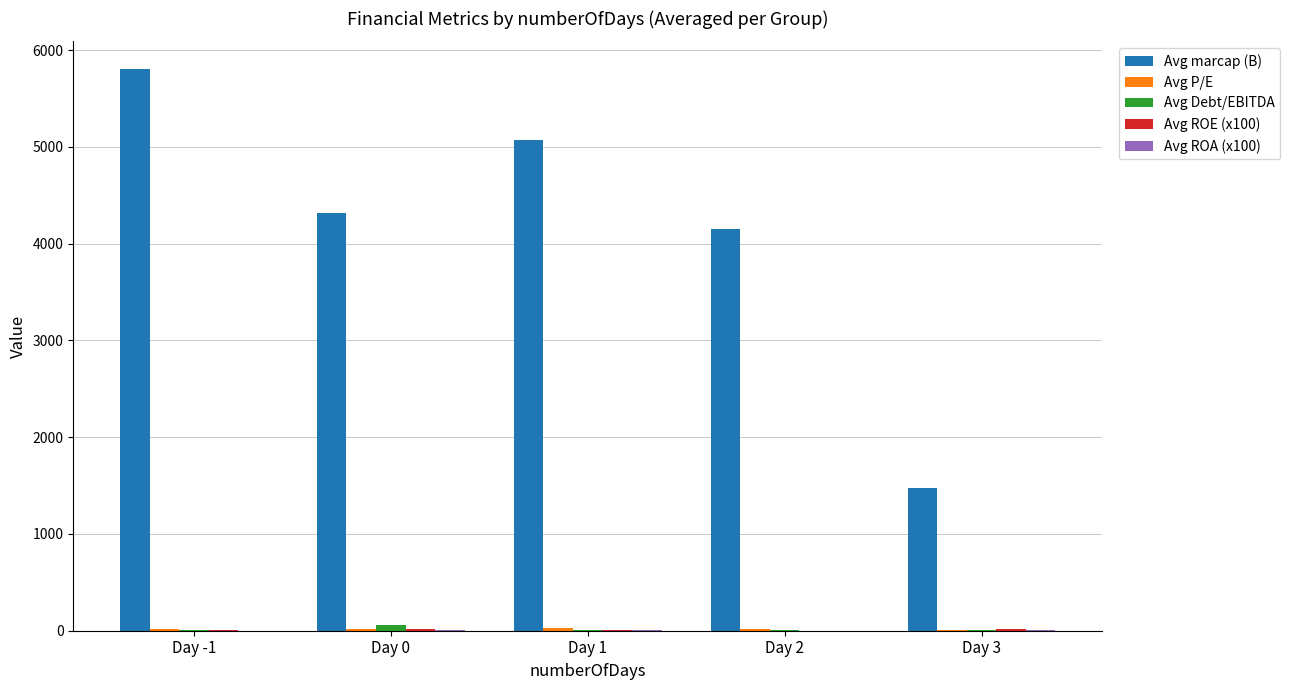

What is the total value across all series at Day 2?

4175.7